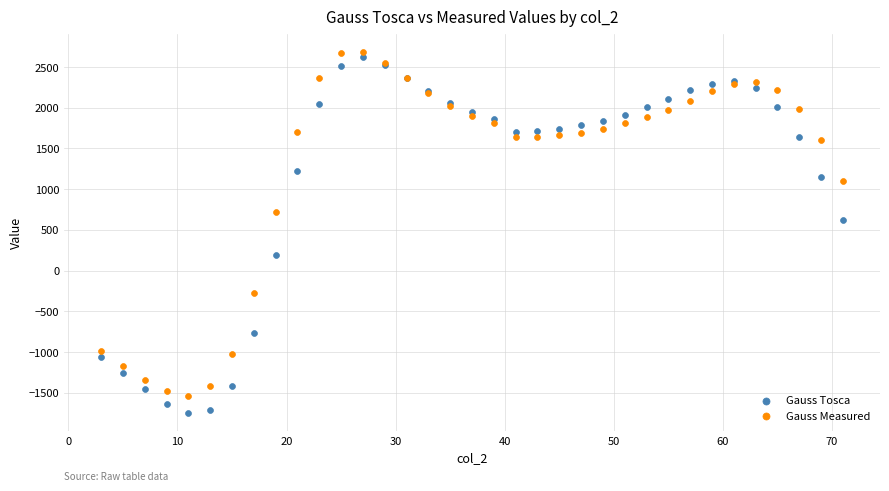

Across all series, what Y value is closest to 468?

617.9